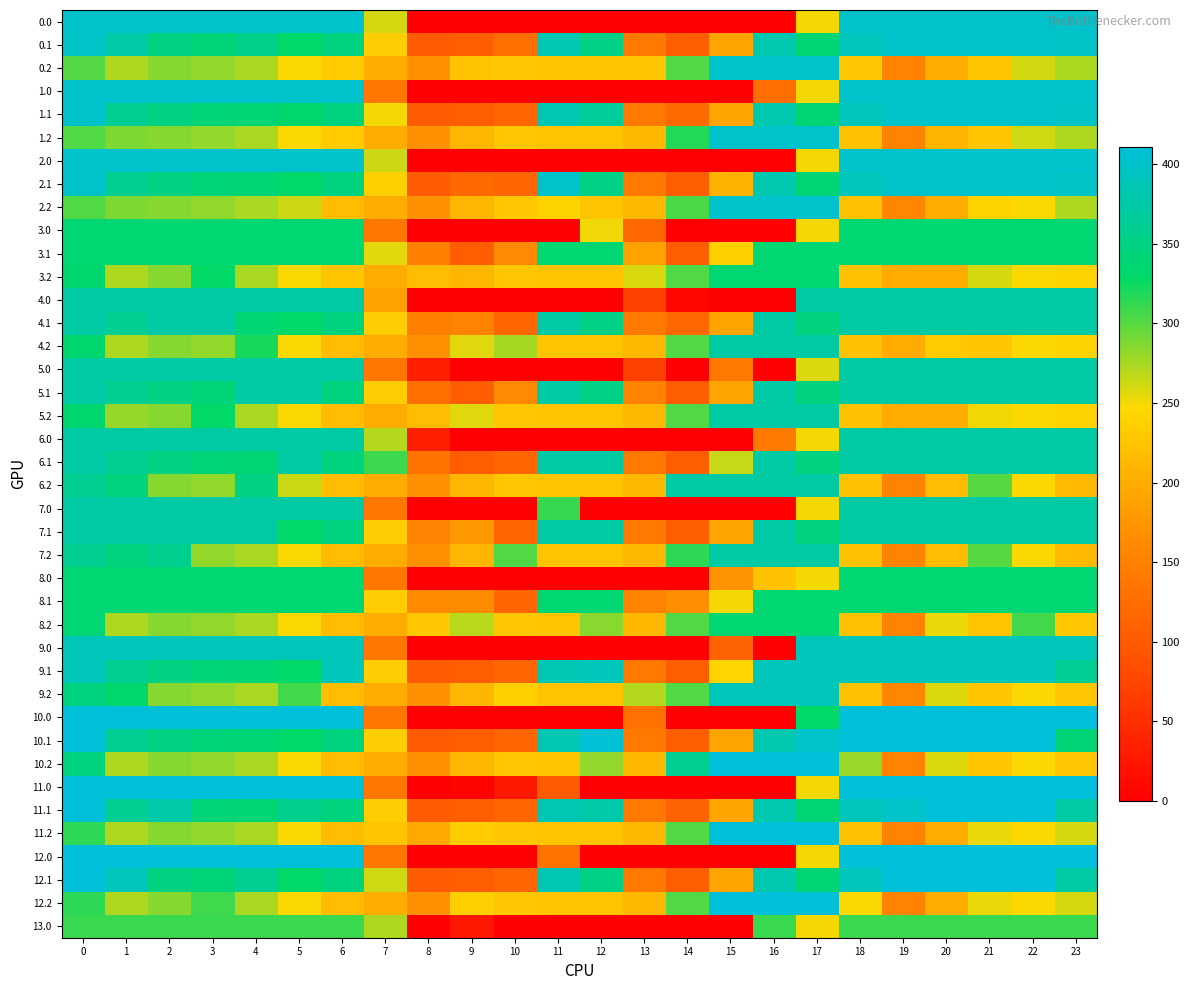

What is the spread (max minus min) of values at 19?

259.9